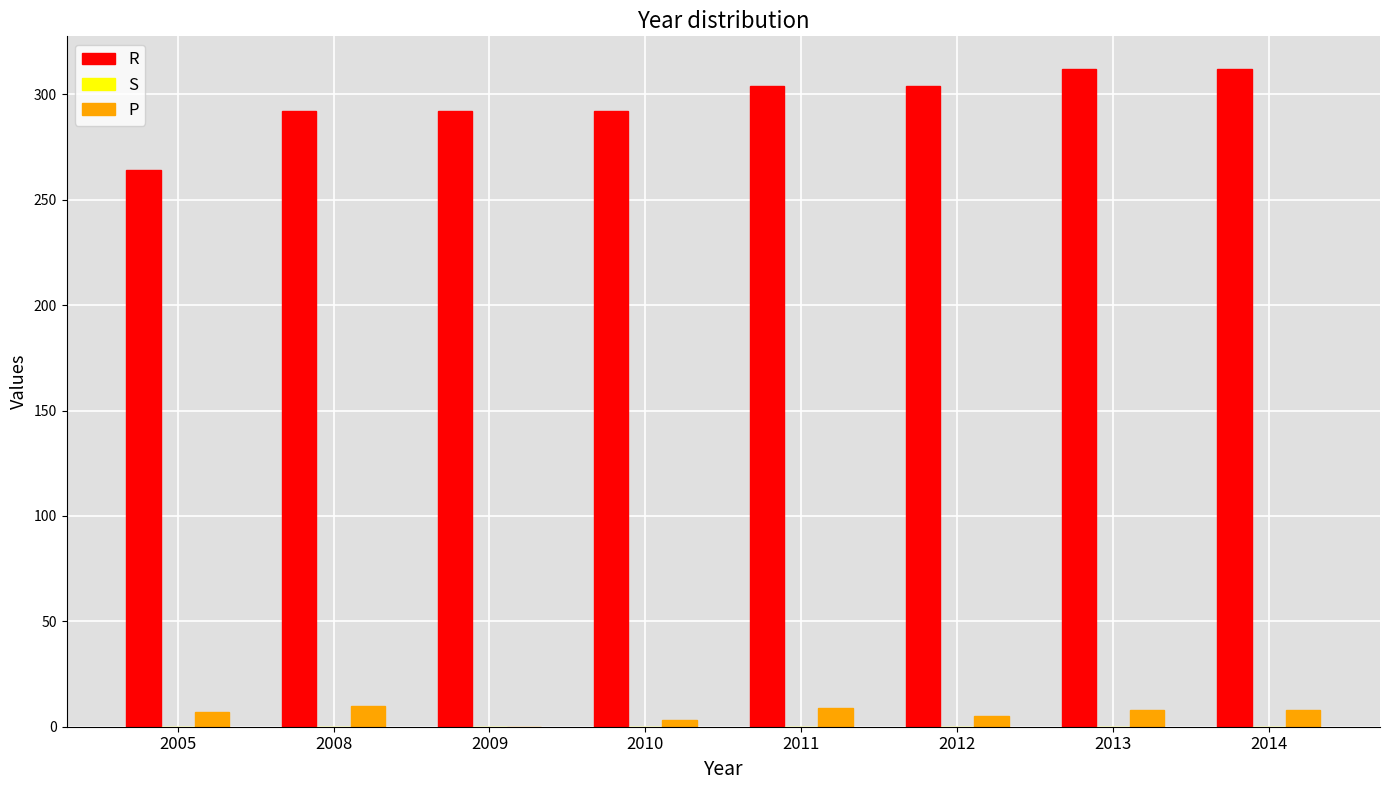

What is the sum of all P values?

50